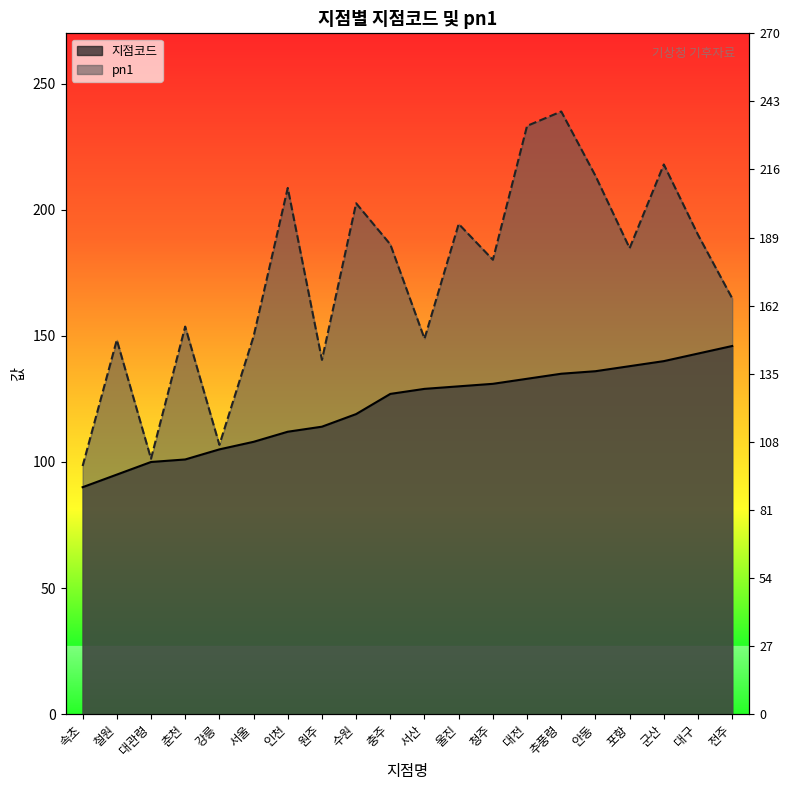

Reading left to right, what are all the values shown in this chart?

지점코드: 90.0	95.0	100.0	101.0	105.0	108.0	112.0	114.0	119.0	127.0	129.0	130.0	131.0	133.0	135.0	136.0	138.0	140.0	143.0	146.0
pn1: 98.4	148.4	101.3	153.7	106.8	149.8	208.7	140.5	202.6	186.3	148.9	194.4	180.2	233.3	239.0	213.5	184.8	218.0	190.1	164.9